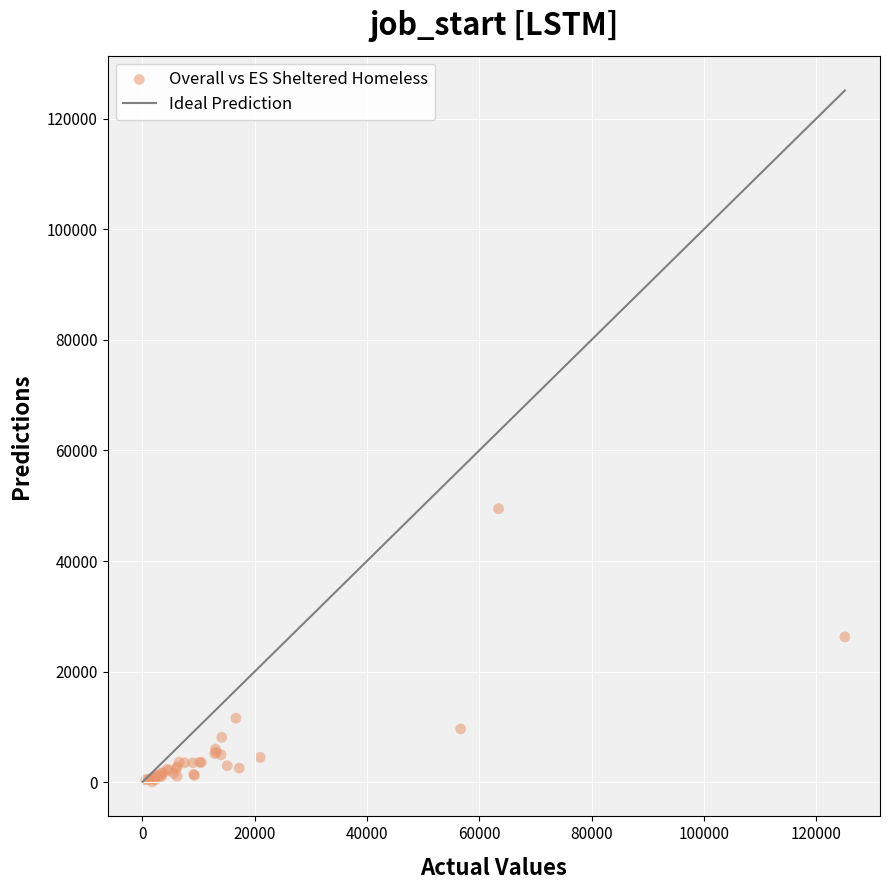

What Y value in the scatter plot is closest to 24769?

26282